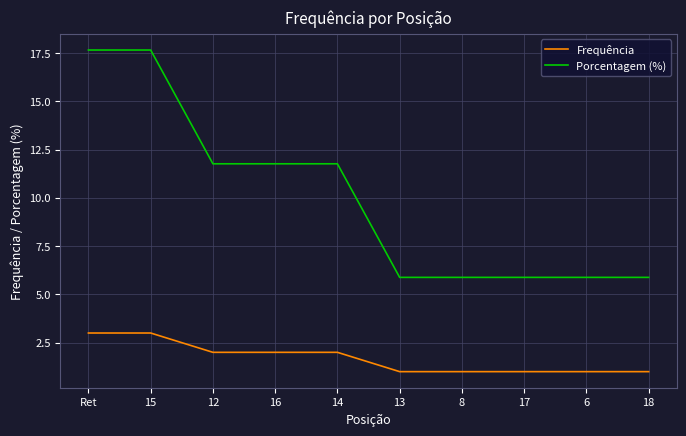

How many values in the Porcentagem (%) series are below 11?

5